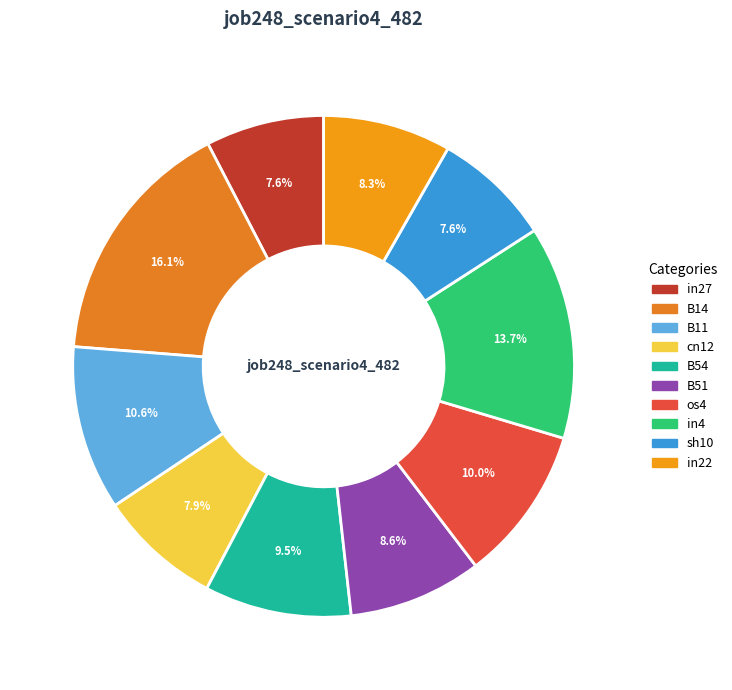

How much of the chart is everything except cn12?

92.1%